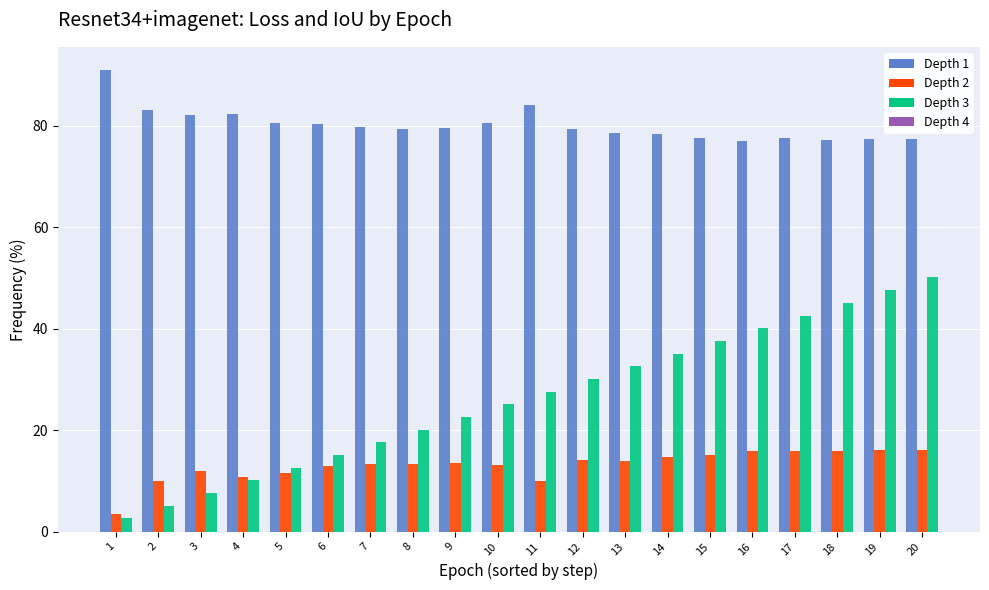

What is the difference between the highest and lowest values at 11?

74.0